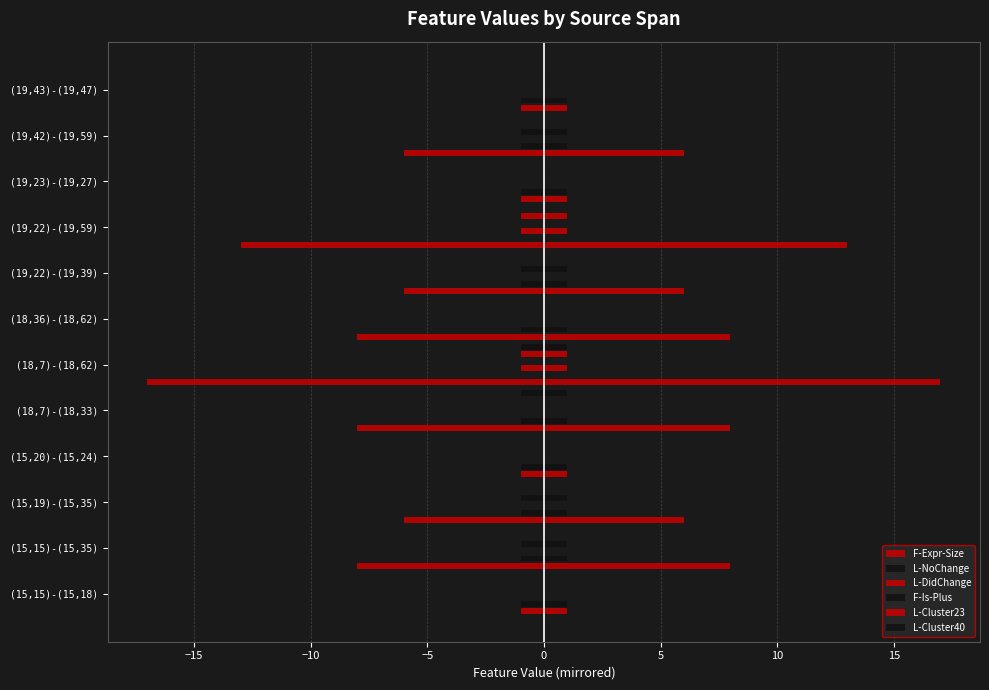

What is the difference between the maximum and second lowest values in the F-Is-Plus series?

1